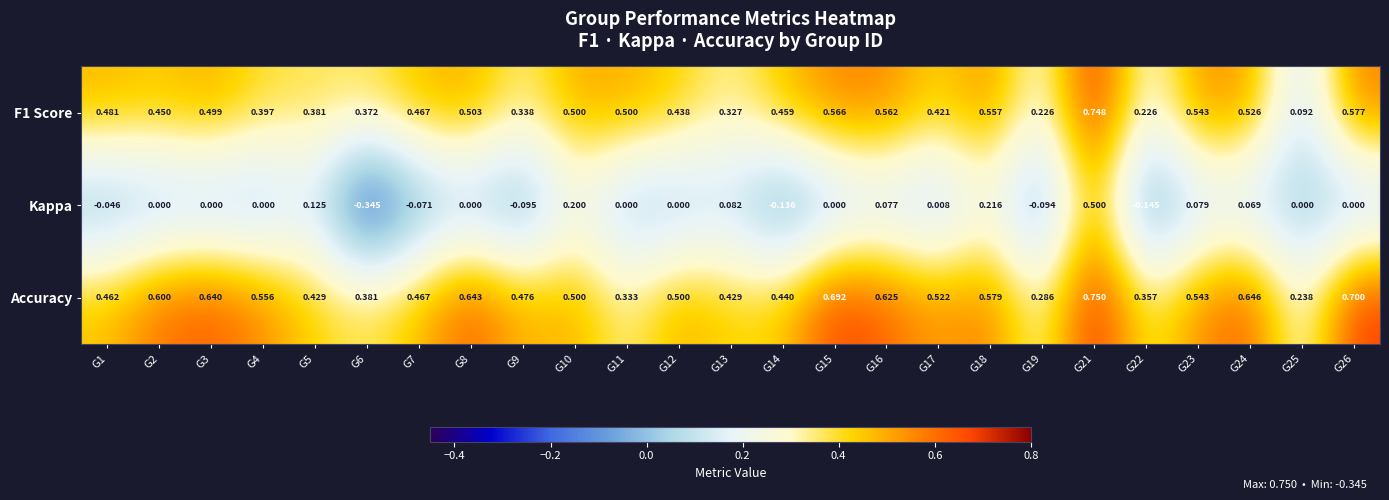

Which series has the widest spread of values?

Kappa